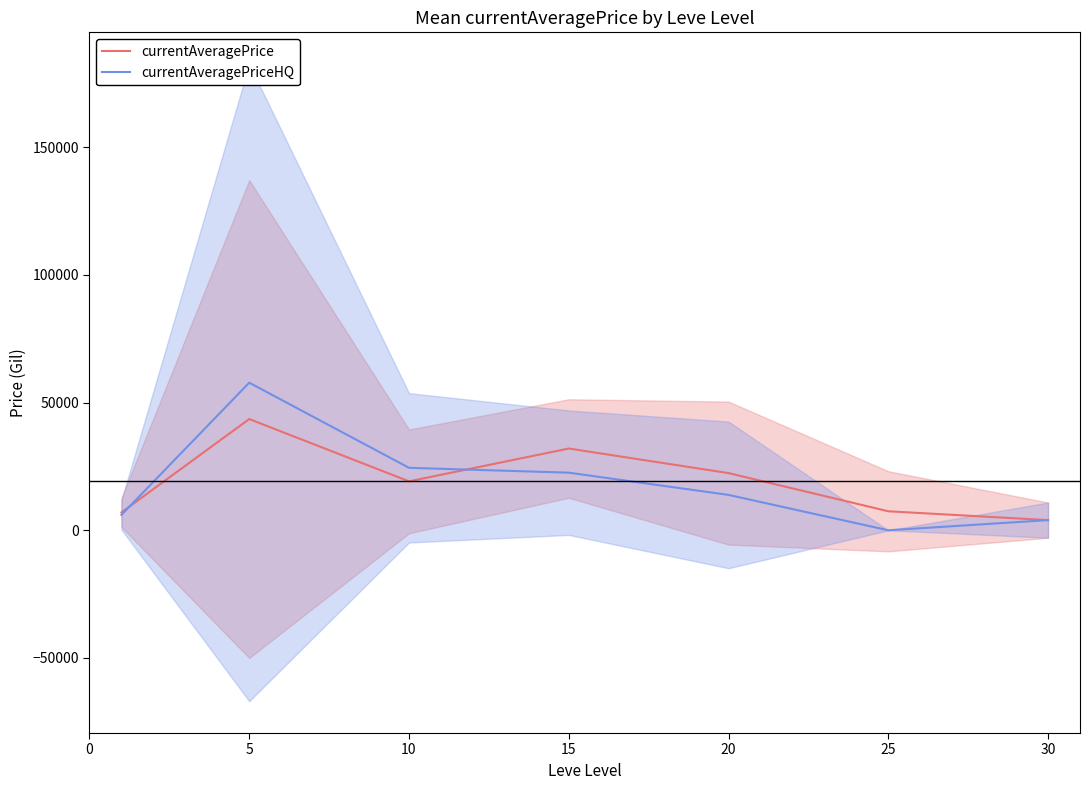

Reading right to left, extract all data points from this chart.

currentAveragePrice: 3981.8	7444.4	22394.5	32018.2	19159.5	43557.4	6981.6
currentAveragePriceHQ: 3981.8	0.0	13859.9	22560.9	24465.5	57802.6	6034.3